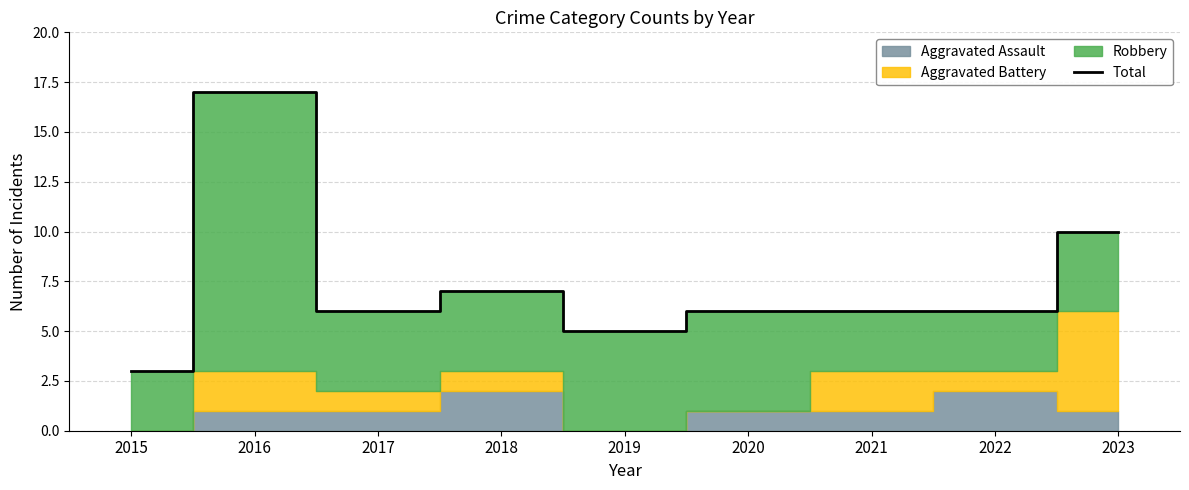

Reading left to right, what are all the values shown in this chart?

2015=3	2016=17	2017=6	2018=7	2019=5	2020=6	2021=6	2022=6	2023=10